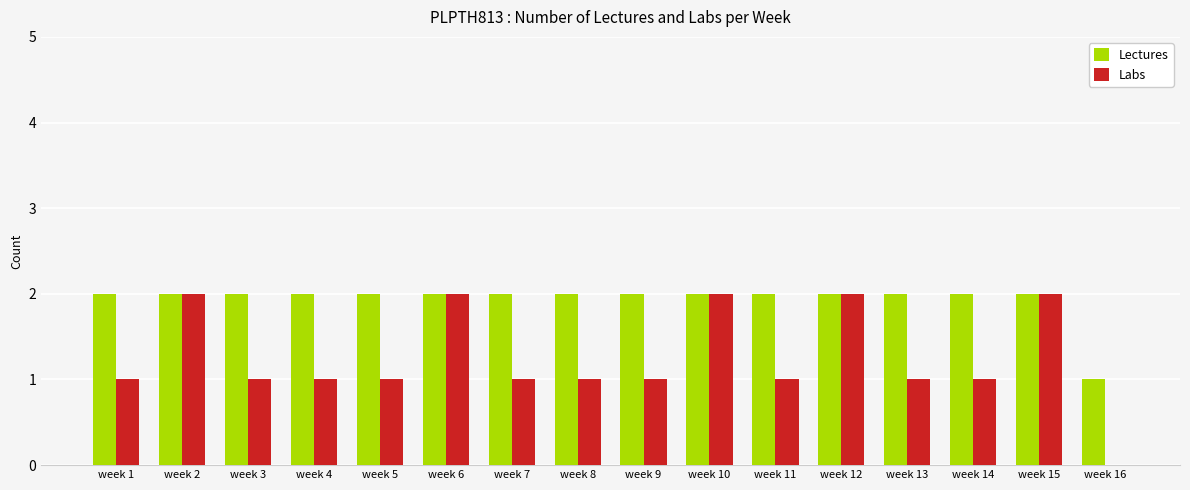

Which series has the largest total across all categories?

Lectures